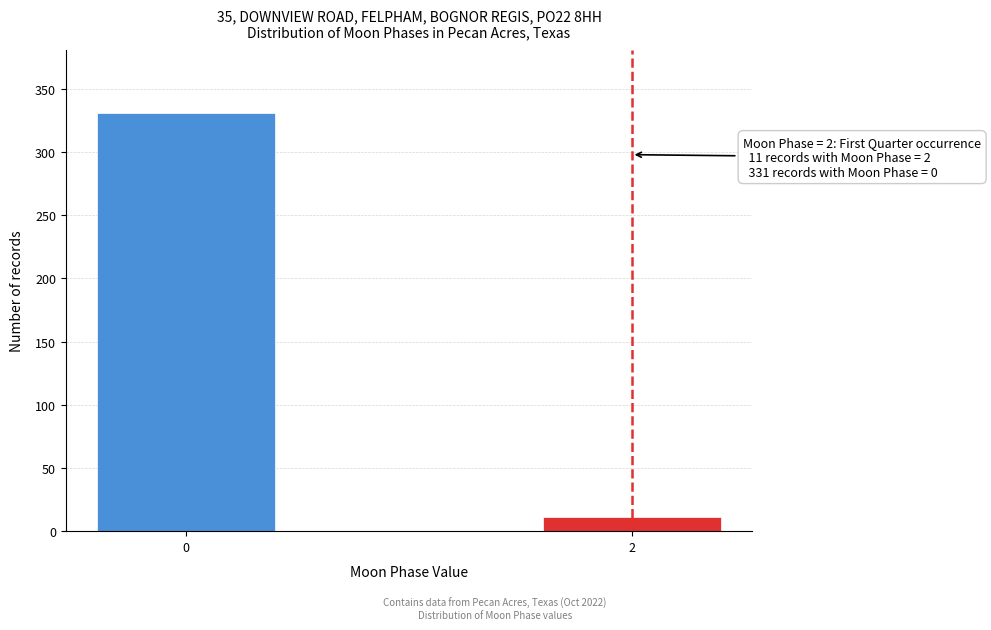

Reading left to right, what are all the values shown in this chart?

331	11